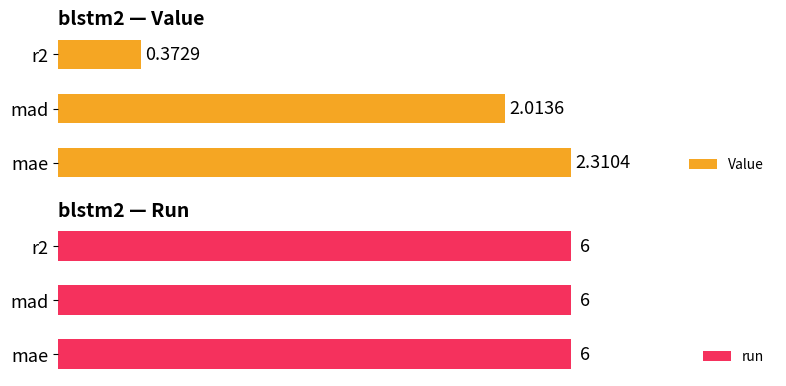

Count the number of data series in this chart.

2